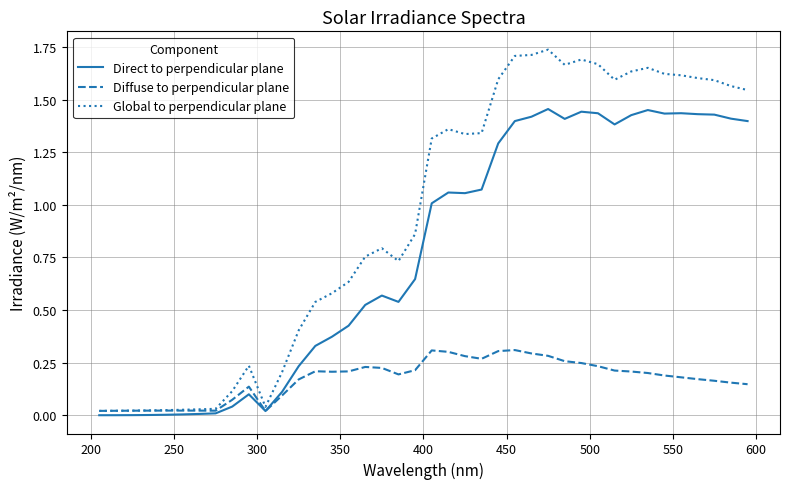

Which series has the largest range (max minus min)?

Global to perpendicular plane